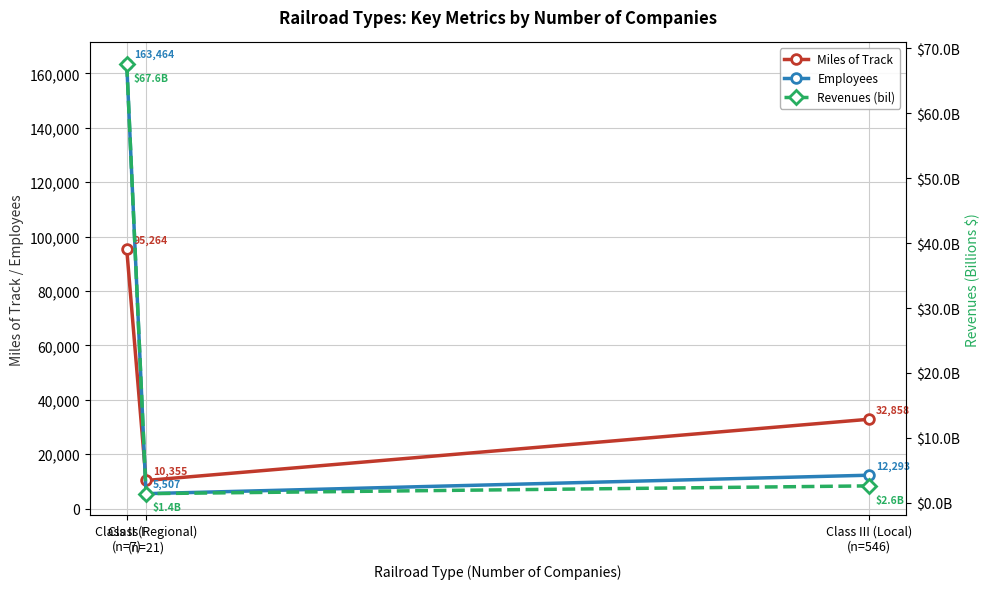

What is the value of the Miles of Track point at the 1st from the left?

95264